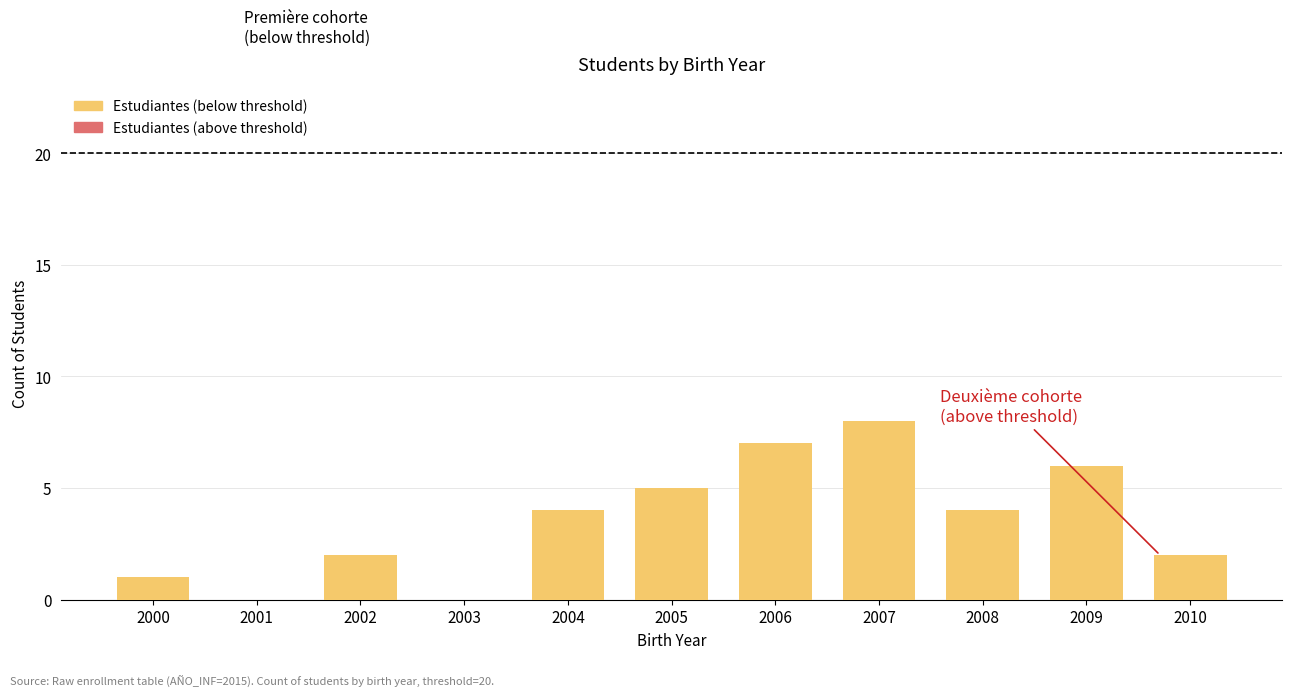

The chart shows a value of 3 at 2006. True or false?

False